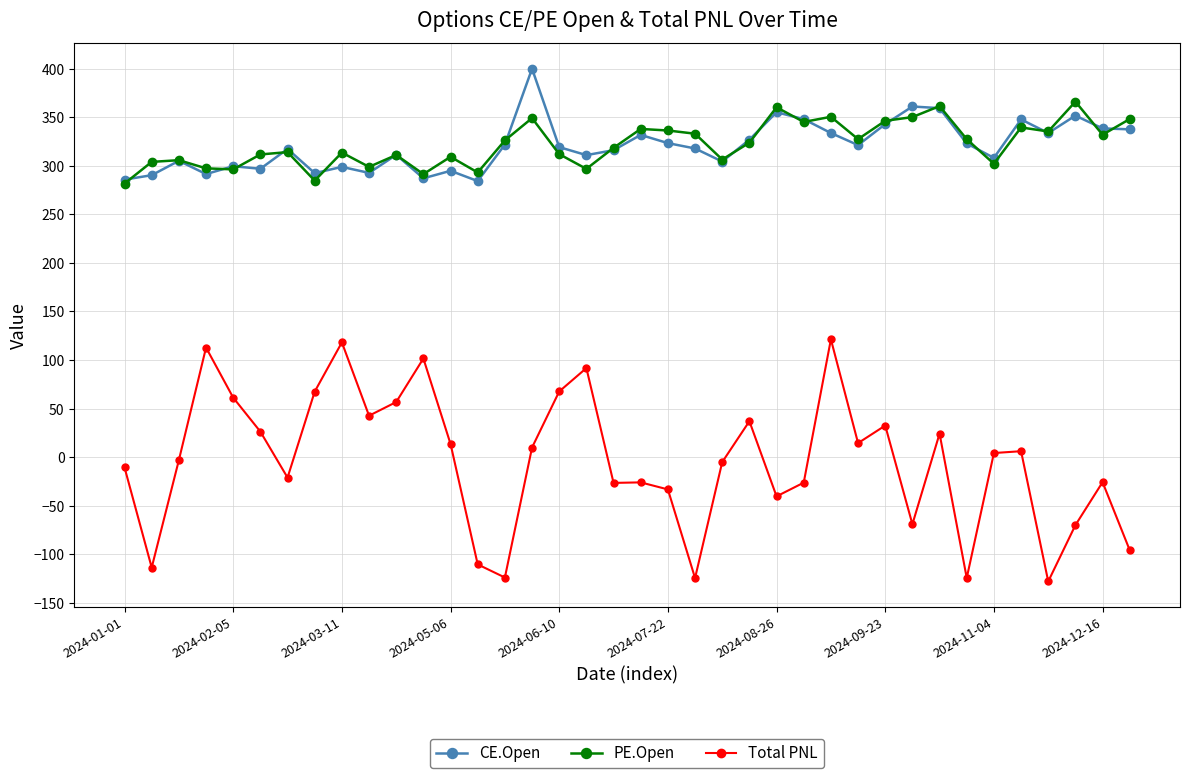

At how many categories does at least one series exceed 246?

38